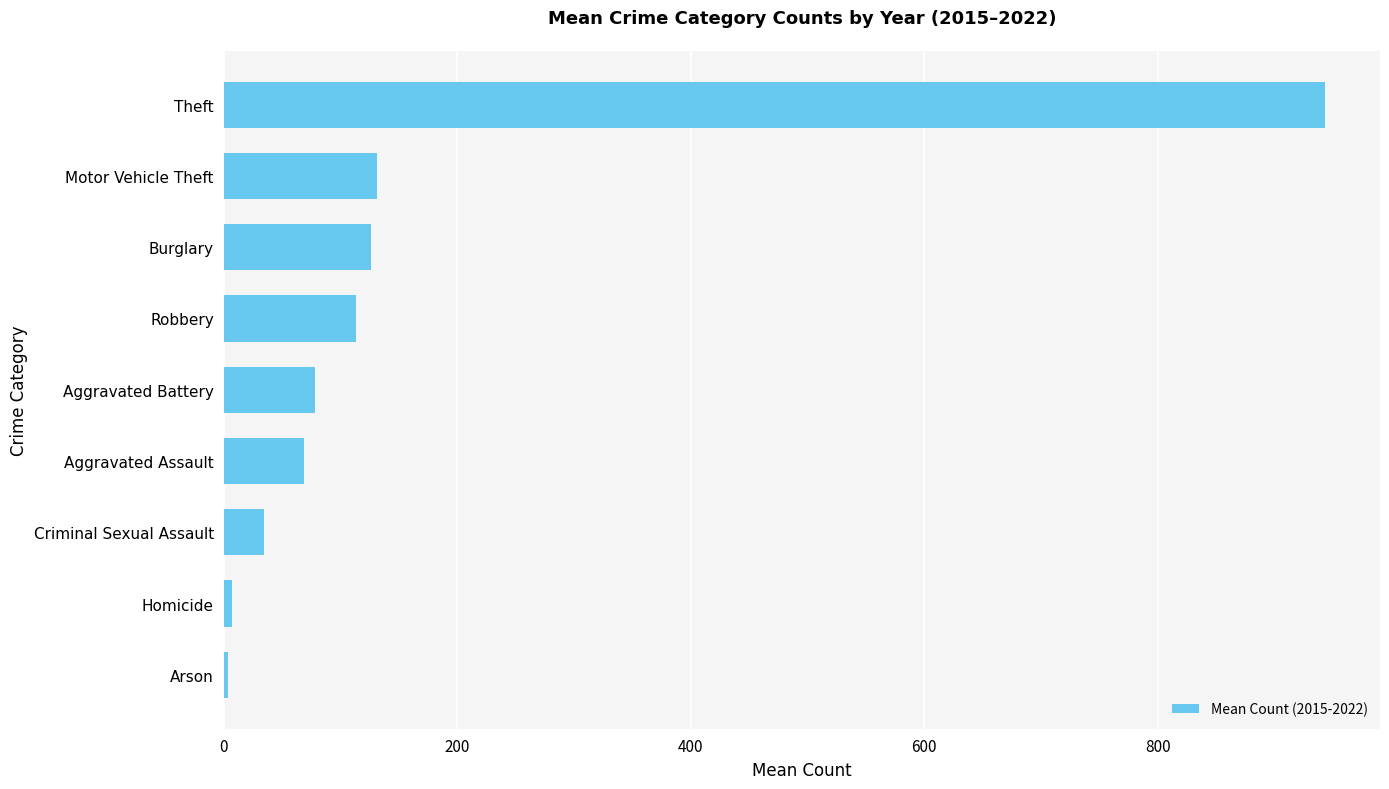

What is the greatest value displayed?

943.3